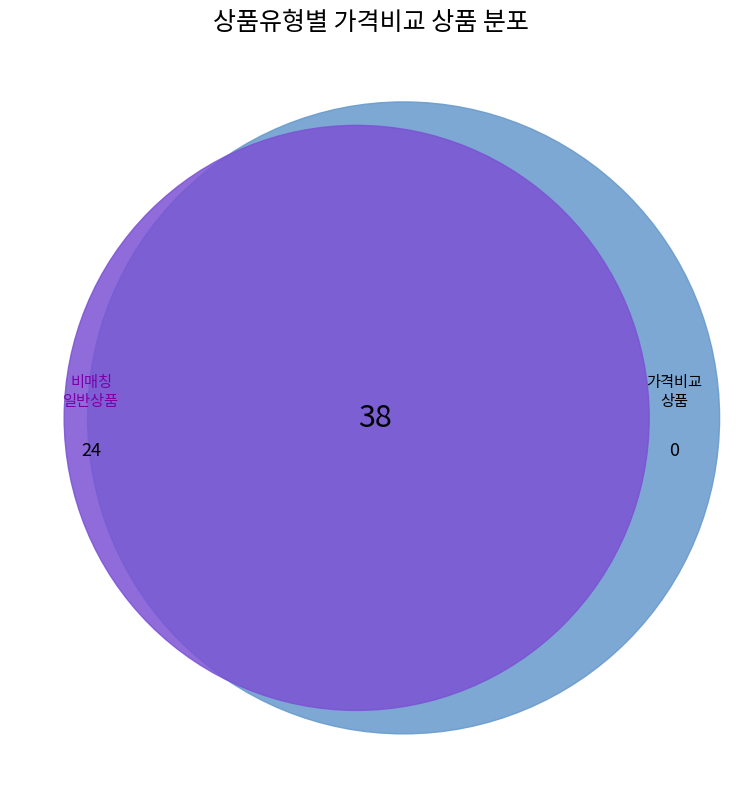

Which category has the smallest portion of the pie?

일반 - 가격비교 상품